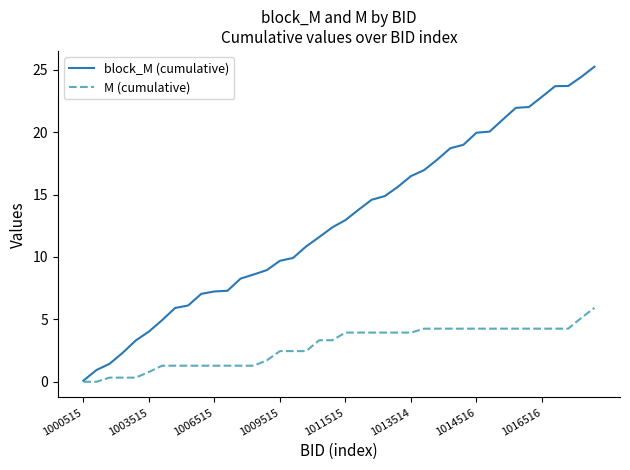

Which series has the widest spread of values?

block_M (cumulative)